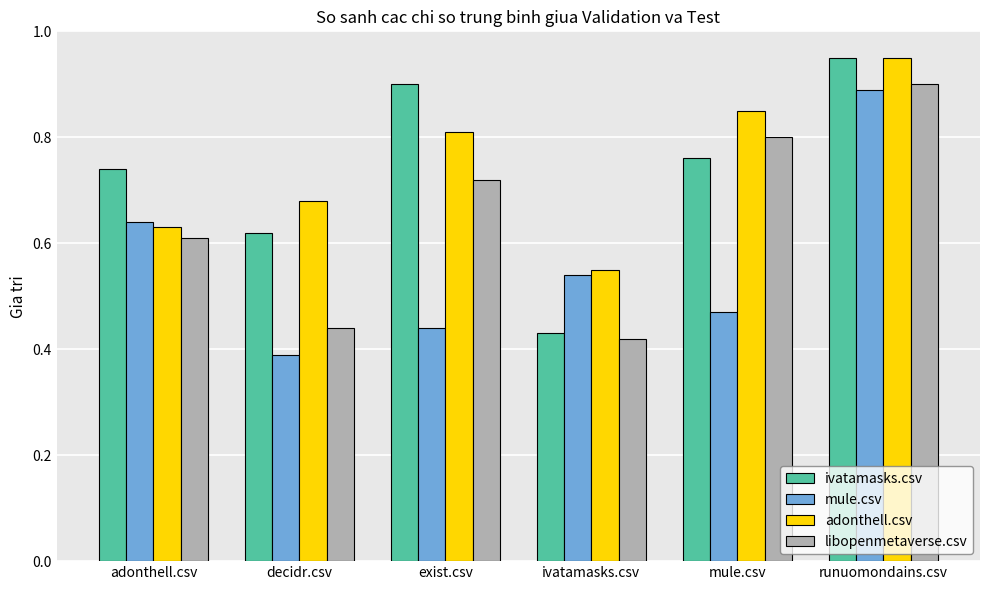

What are all the series names shown in the legend?

ivatamasks.csv, mule.csv, adonthell.csv, libopenmetaverse.csv